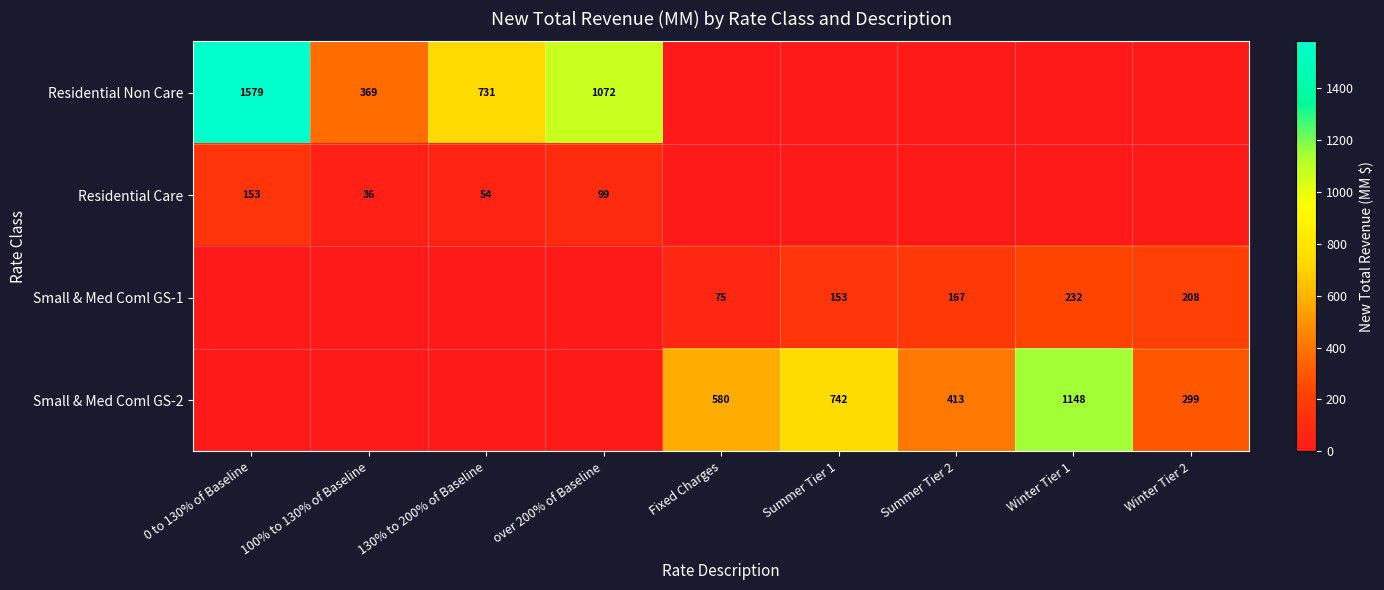

The value of Small & Med Coml GS-2 at Fixed Charges is 580. True or false?

True